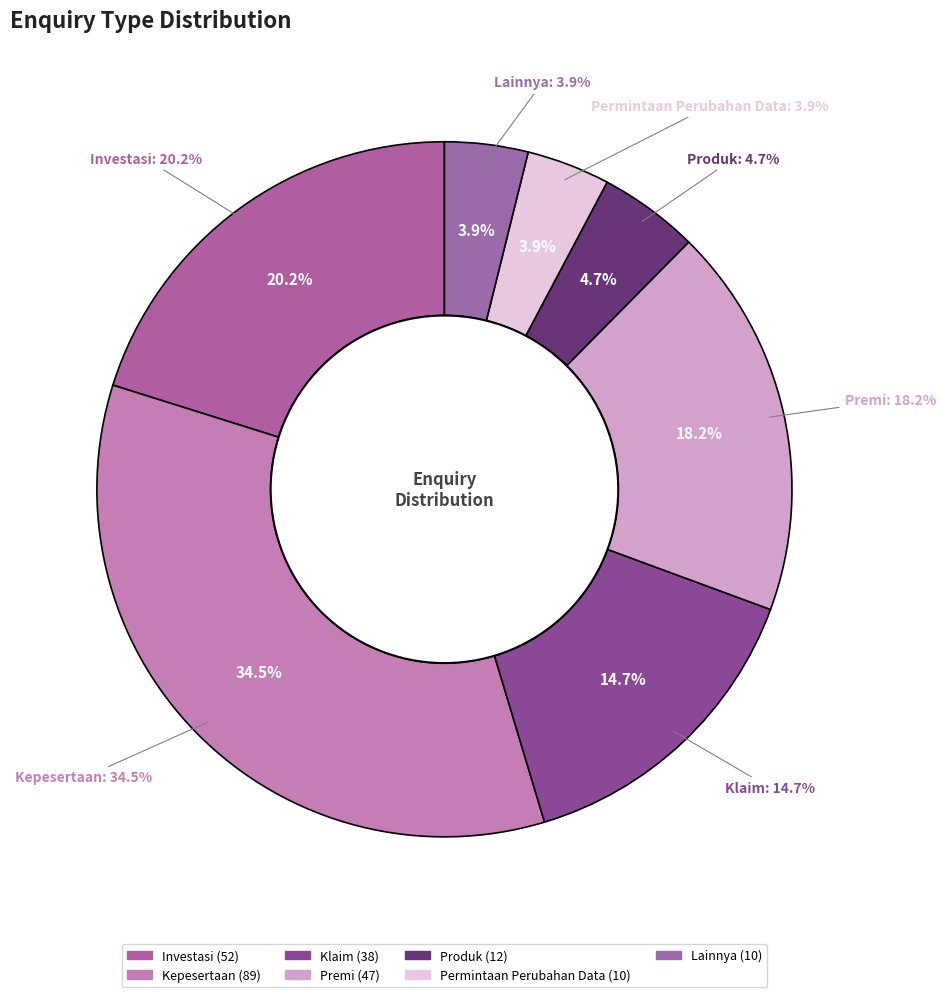

Rank the categories by value from highest to lowest.

Kepesertaan, Investasi, Premi, Klaim, Produk, Permintaan Perubahan Data, Lainnya